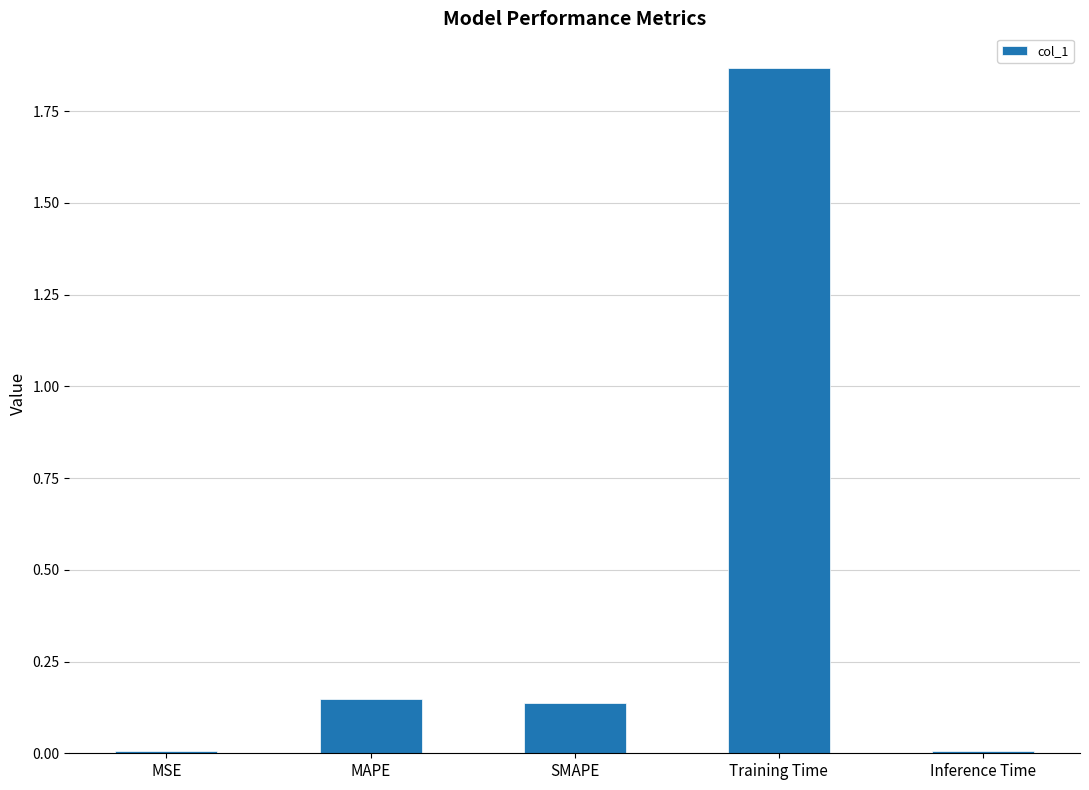

Which label corresponds to the largest value in the chart?

Training Time